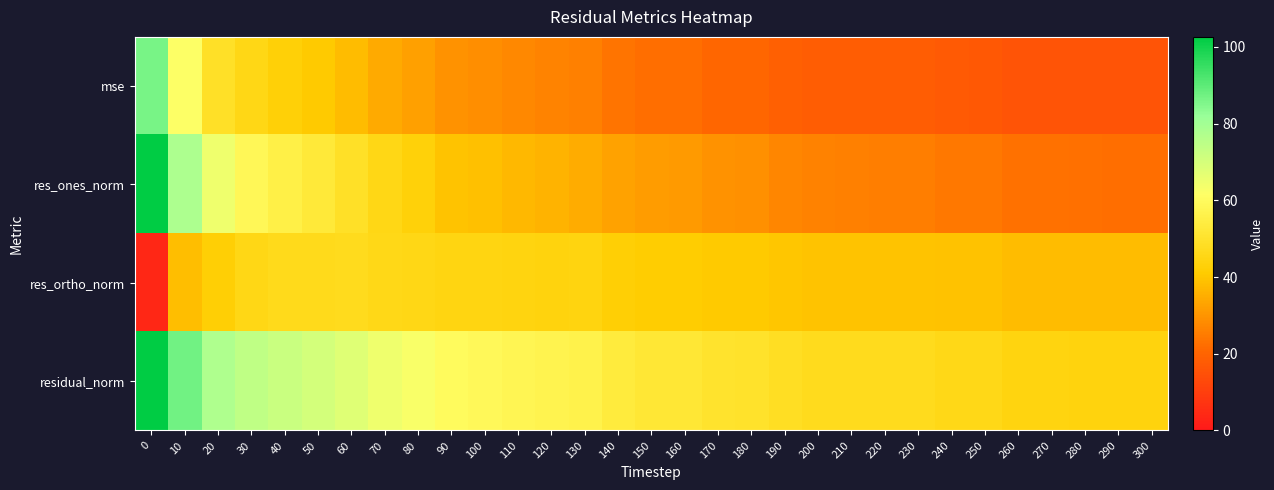

Which series has the largest total across all categories?

residual_norm